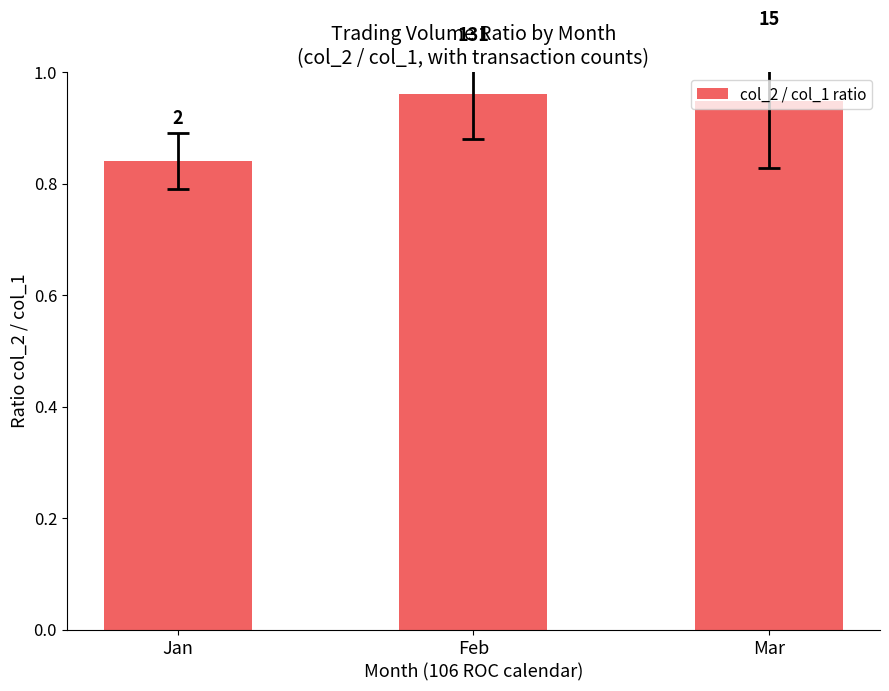

Which has a higher value, Jan or Feb?

Feb